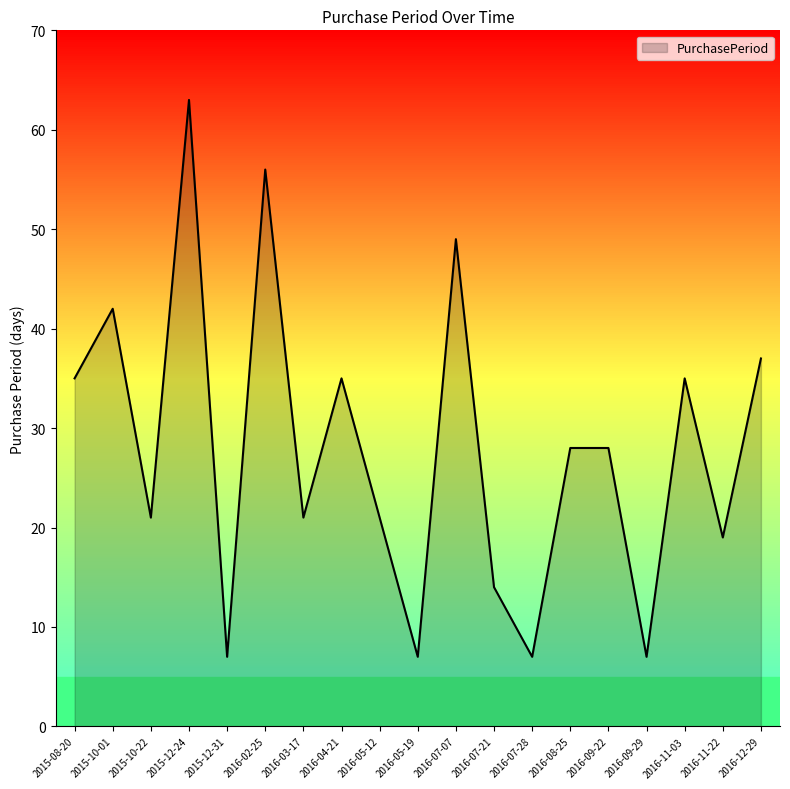

True or false: the data has more than 1 interior local peaks.

True